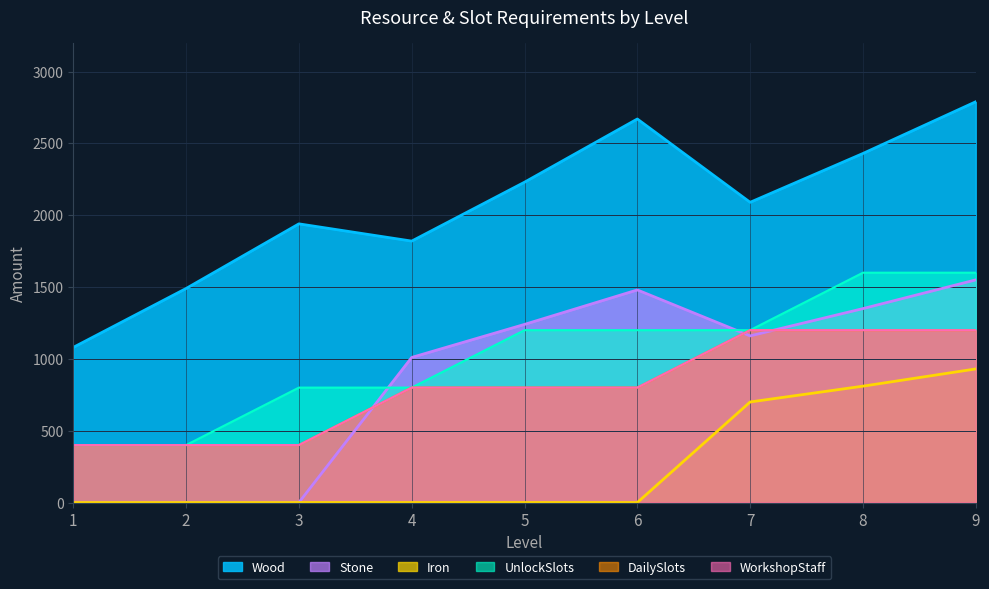

What is the difference between the second highest and second lowest values in the WorkshopStaff series?

800